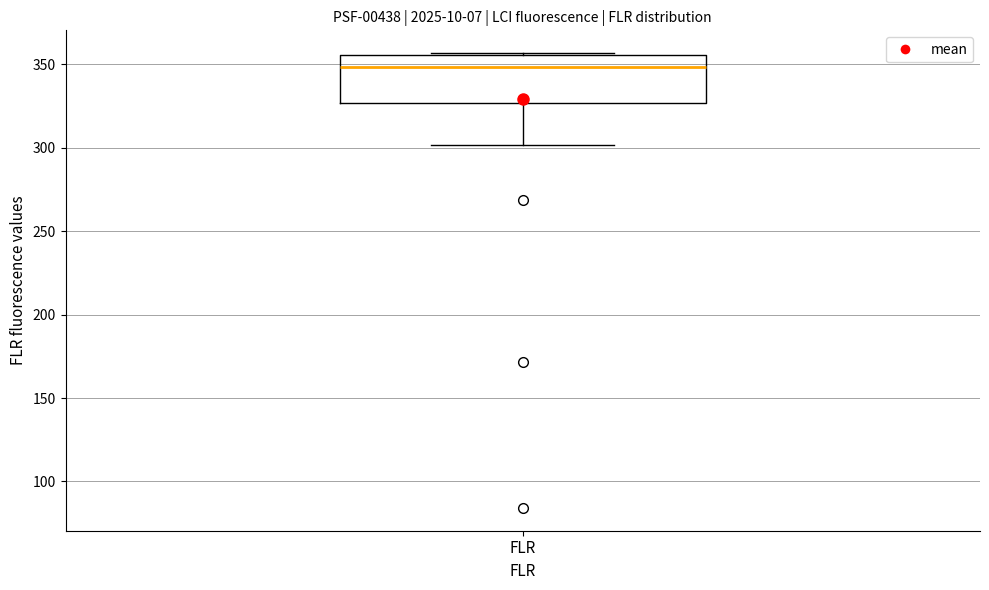

Where does the median line of the box for FLR sit on the y-axis? The values are not printed on the chart, so give them approximately, as read against the axis.

350